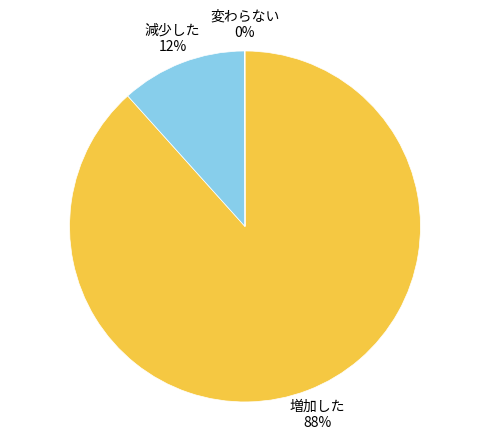

To the nearest percent, what is the difference between the largest and smallest slice percentages?

88%